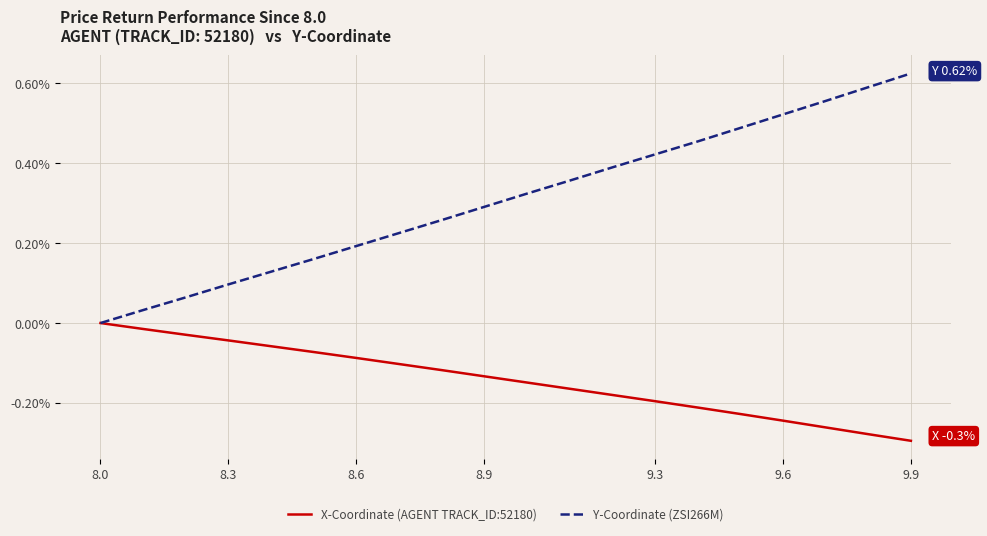

Which series has the largest total across all categories?

Y-Coordinate (ZSI266M)